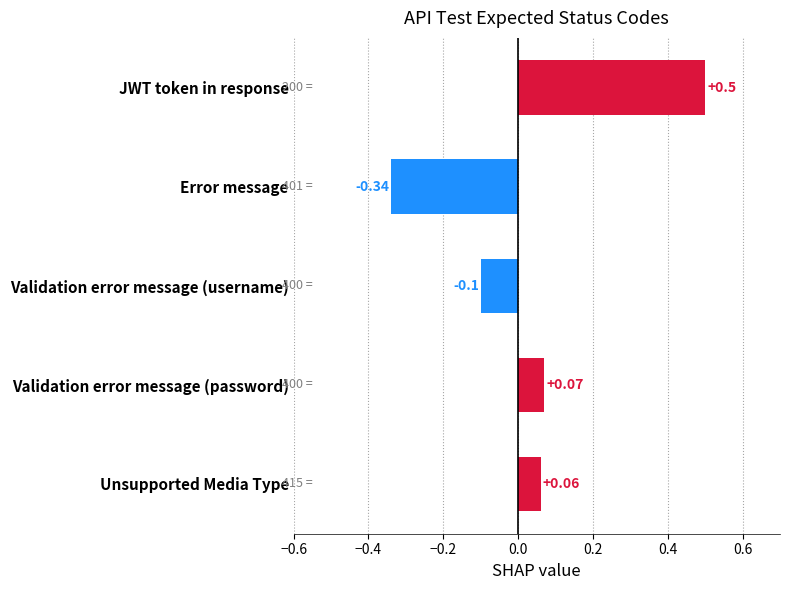

List the labels in order of value, largest first.

JWT token in response, Validation error message (password), Unsupported Media Type, Validation error message (username), Error message